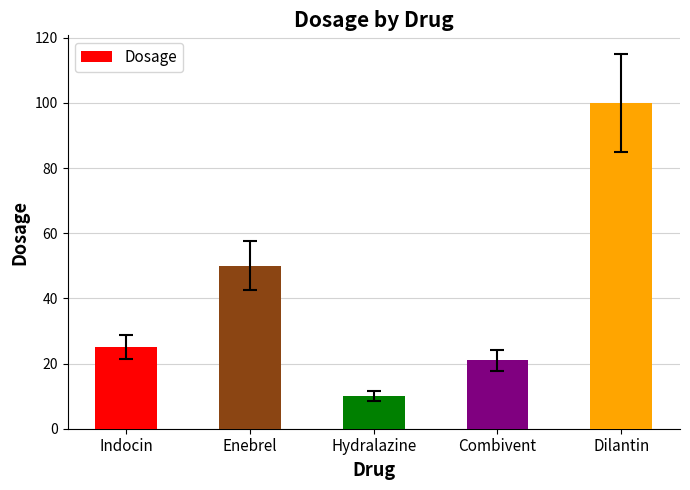

Reading left to right, list all the values displayed in this chart.

Indocin=25	Enebrel=50	Hydralazine=10	Combivent=21	Dilantin=100